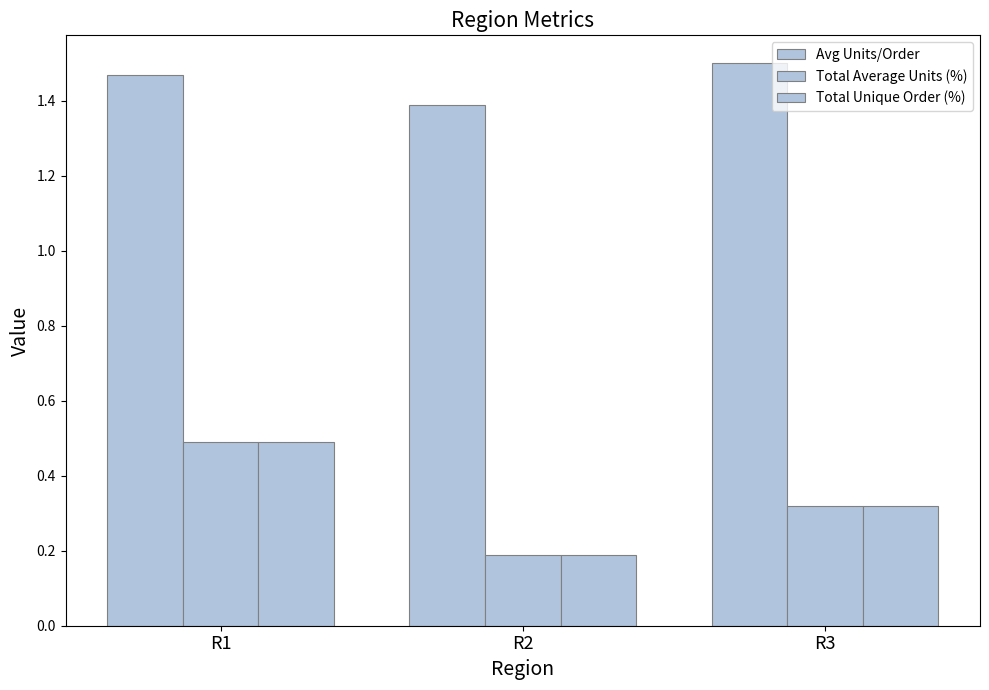

How many groups of bars are there?

3